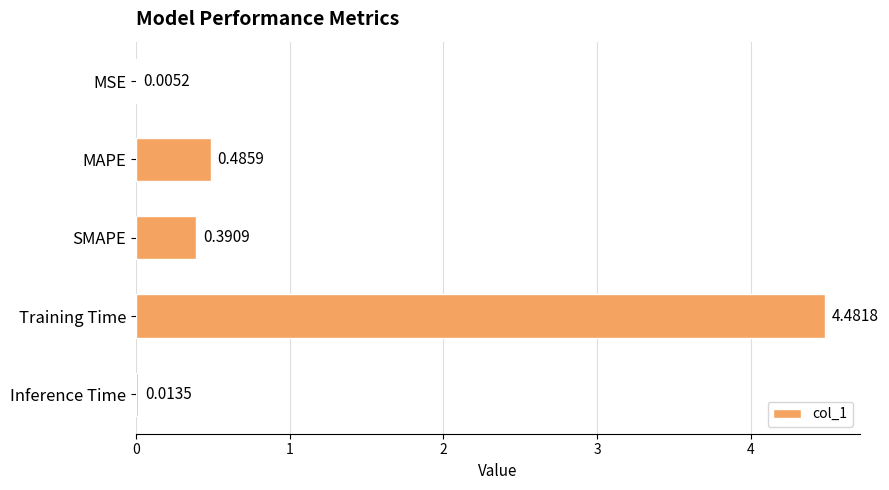

What is the sum of the values at MSE and Training Time?

4.5